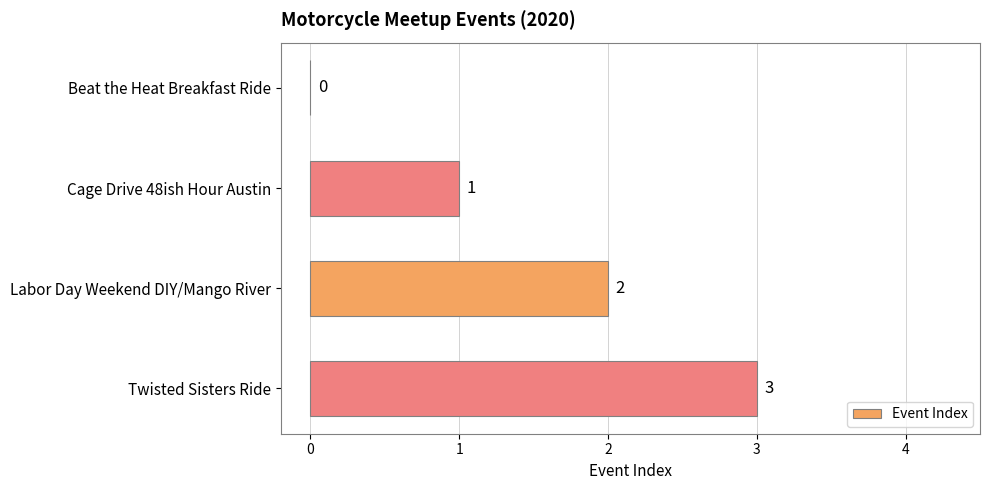

What is the greatest value displayed?

3